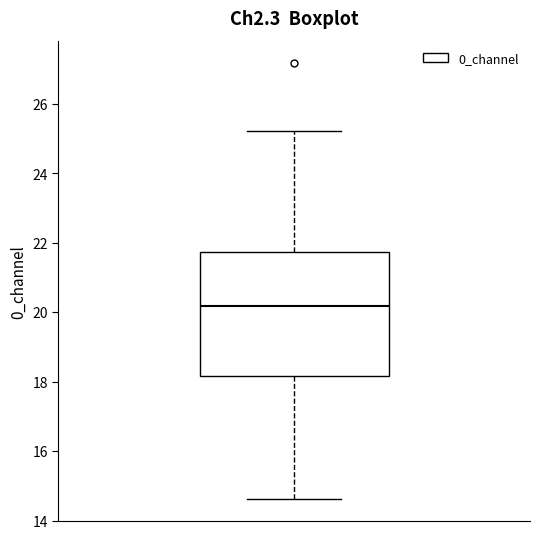

Read this box plot against the y-axis: the position of the median line, the range covered by the box, and the ends of both whiskers. The values are not printed on the chart, so give them approximately, as read against the axis.

median 20.2, box 18.2 to 21.8, whiskers 14.6 to 25.2